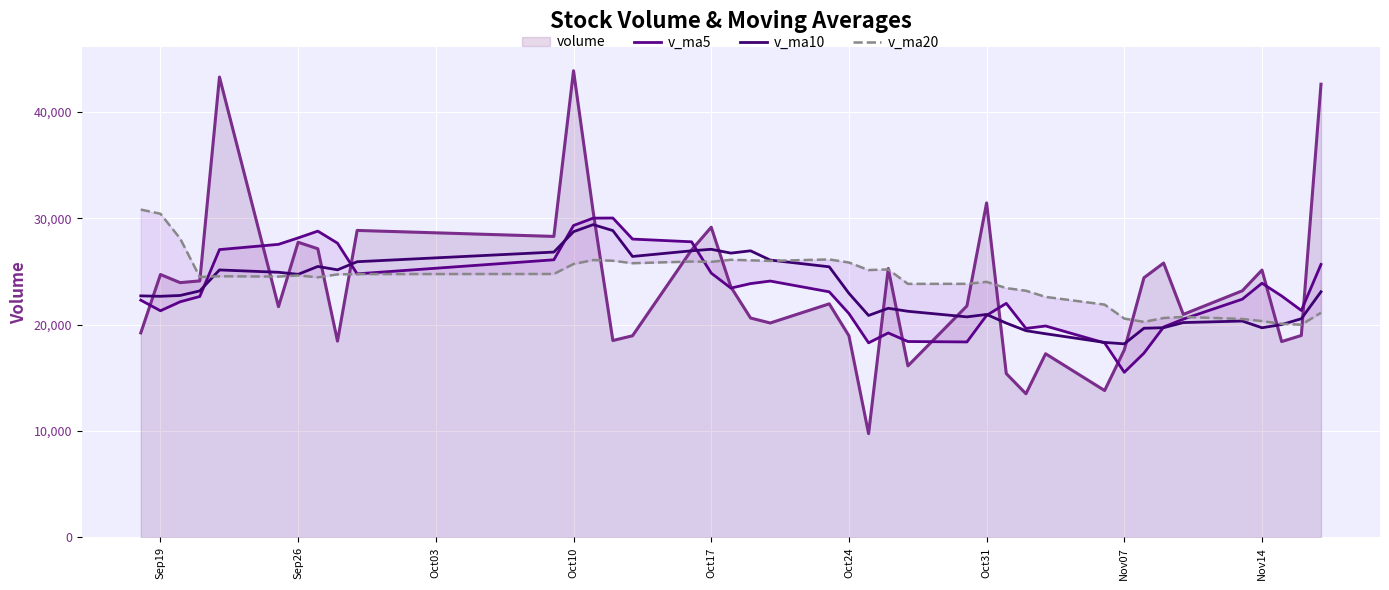

What is the highest value of the volume series?

43860.5